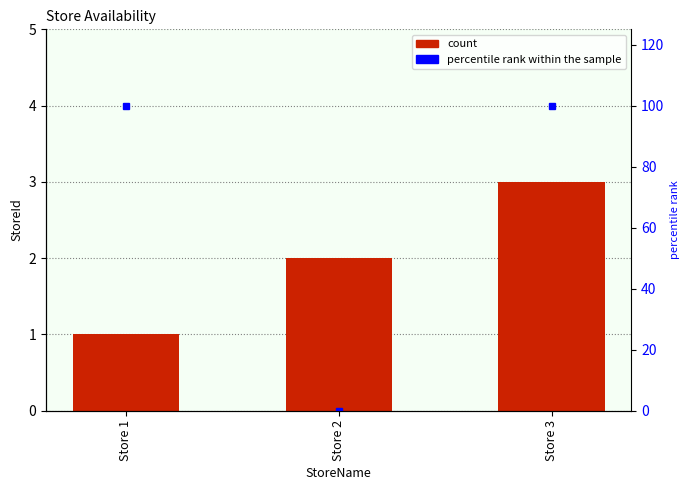

Which has a higher value, Store 2 or Store 3?

Store 3